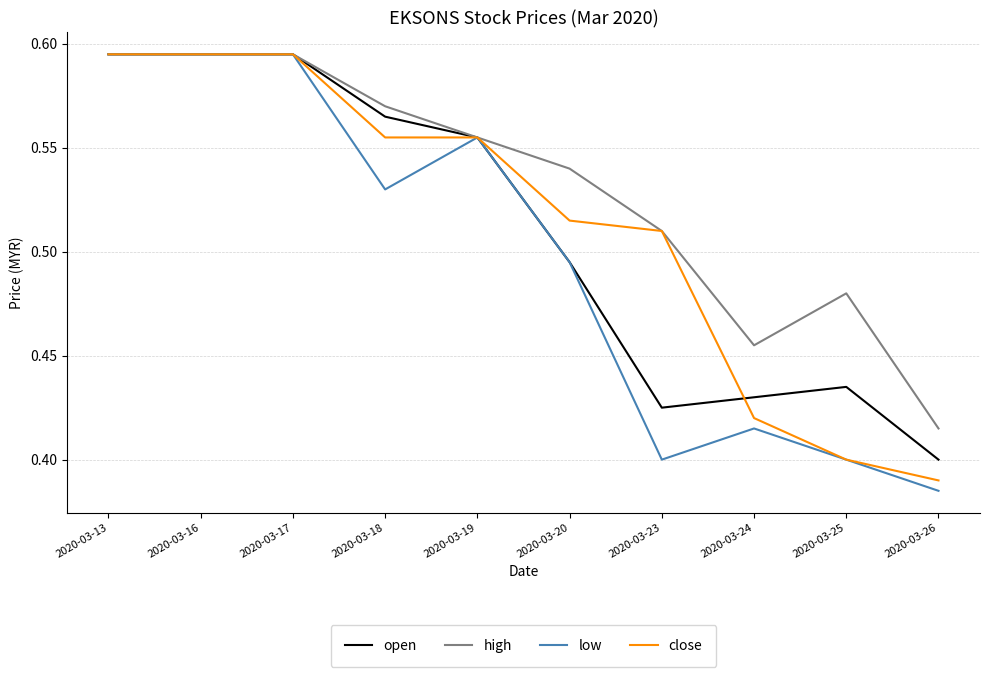

Which series has the largest range (max minus min)?

low